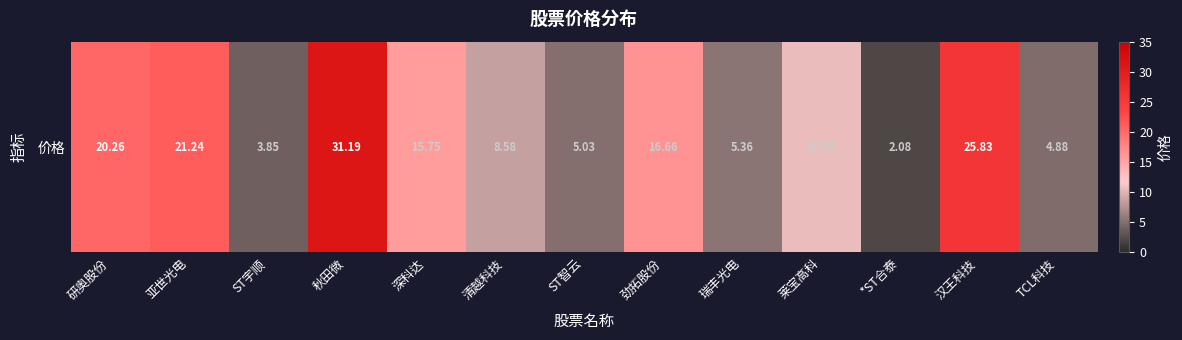

Is it true that the value at 清越科技 is 8.6?

True